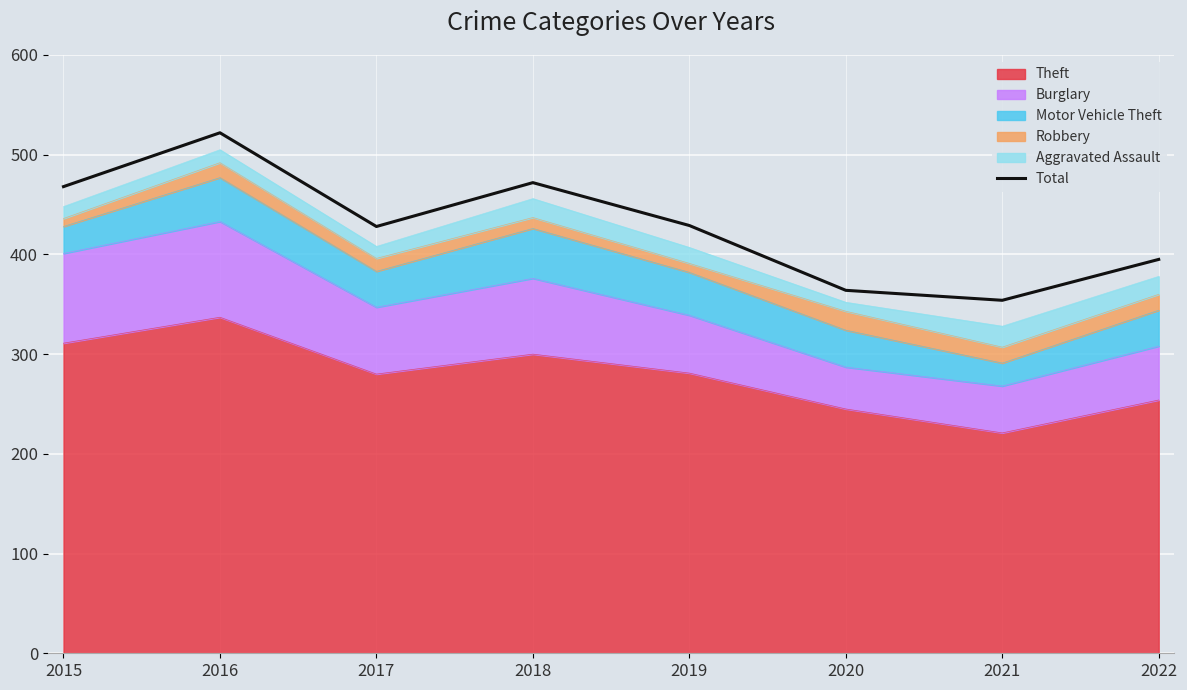

What is the sum of the values at 2022 and 2020?

759